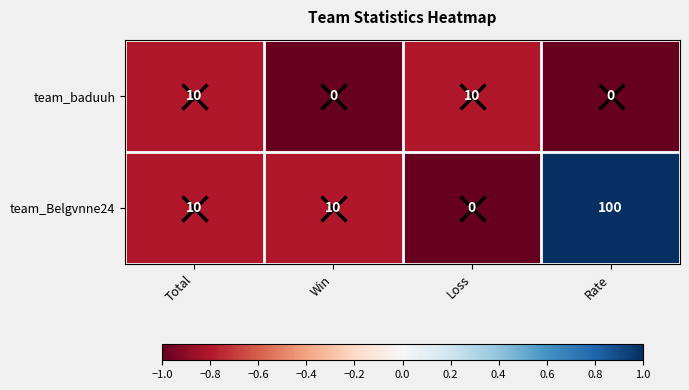

At Loss, list the series in order from smallest to largest.

team_Belgvnne24, team_baduuh